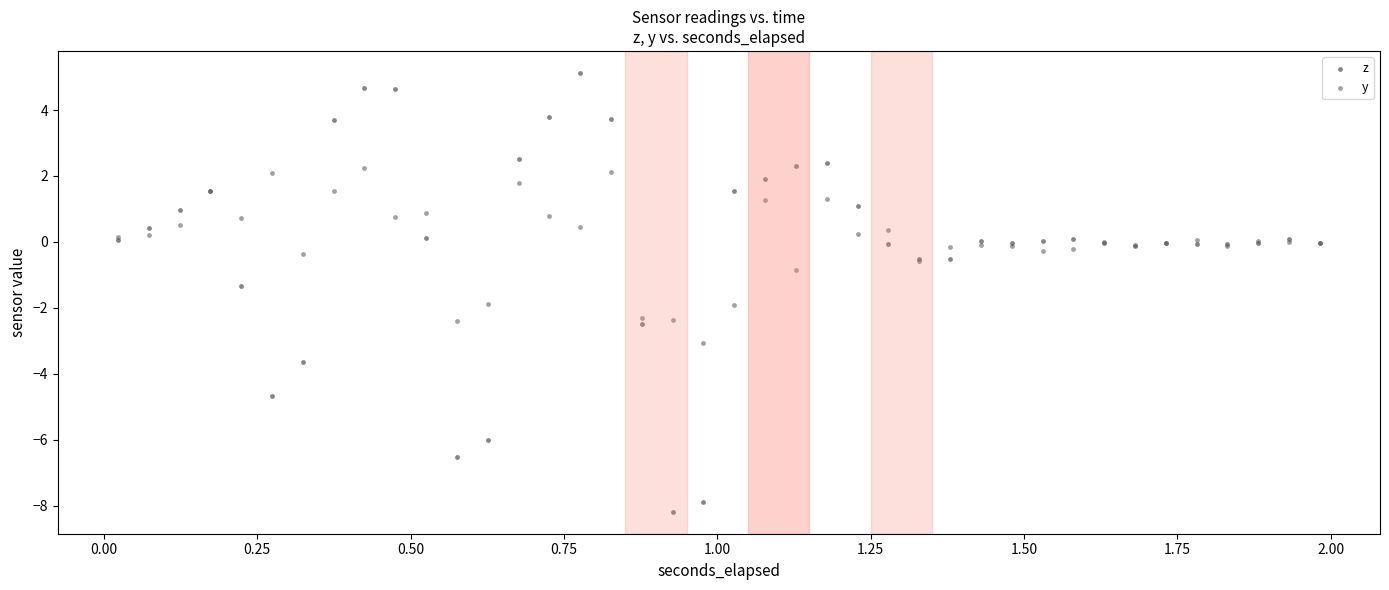

Which series contains the lowest Y value?

z